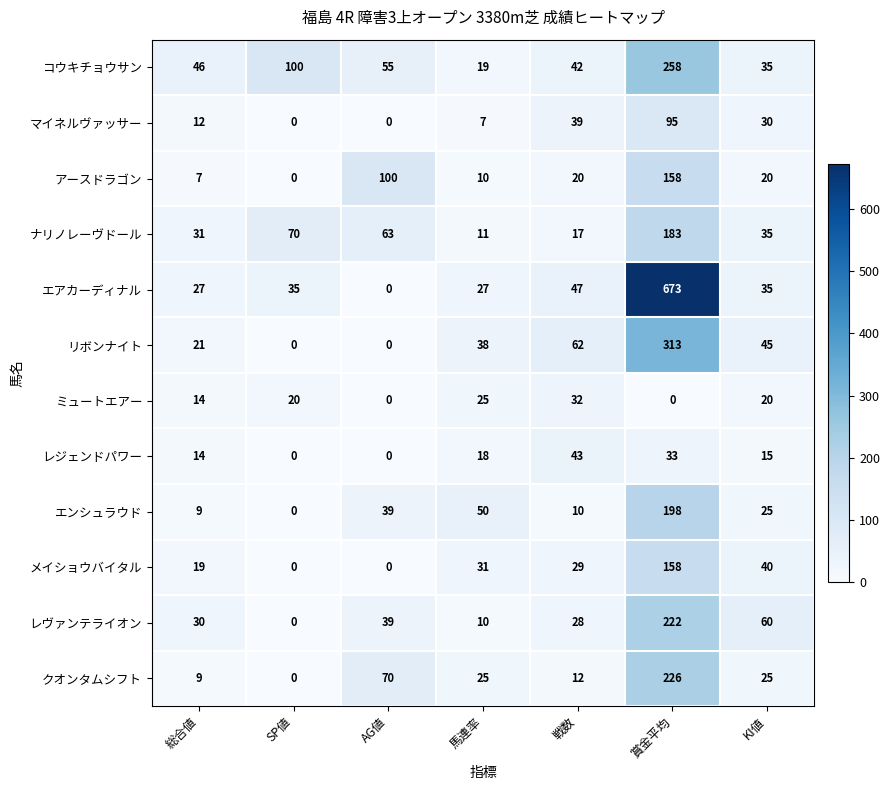

At which category does the chart reach its peak across all series?

賞金平均